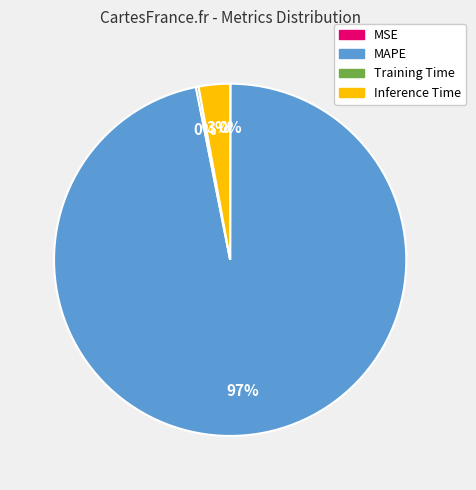

To the nearest percent, what percentage of the pie is MAPE?

97%